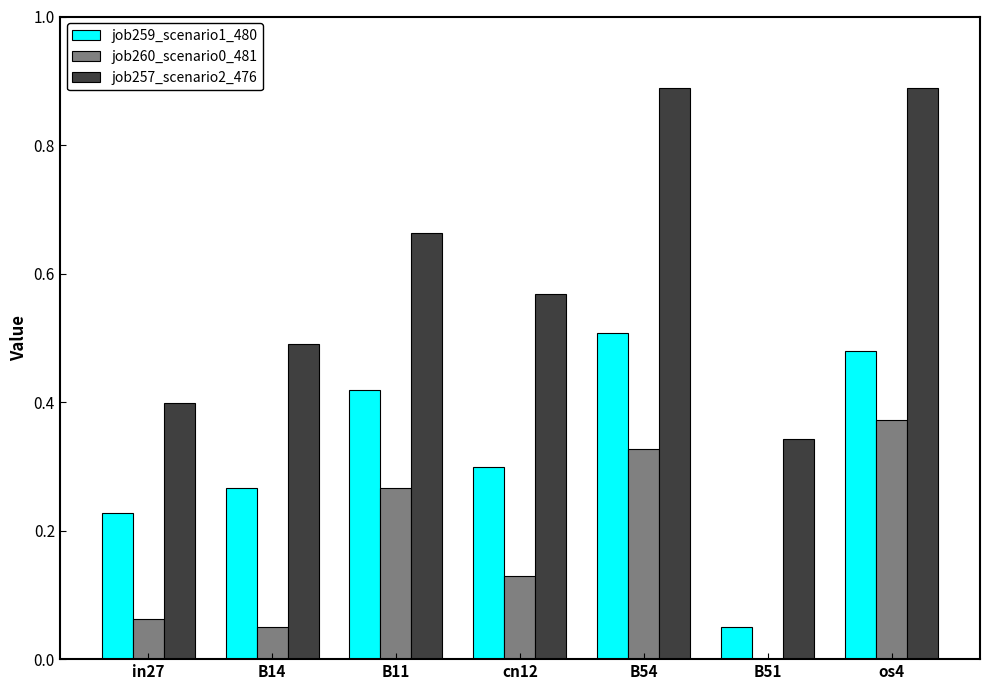

Which series changed the most between in27 and B11?

job257_scenario2_476